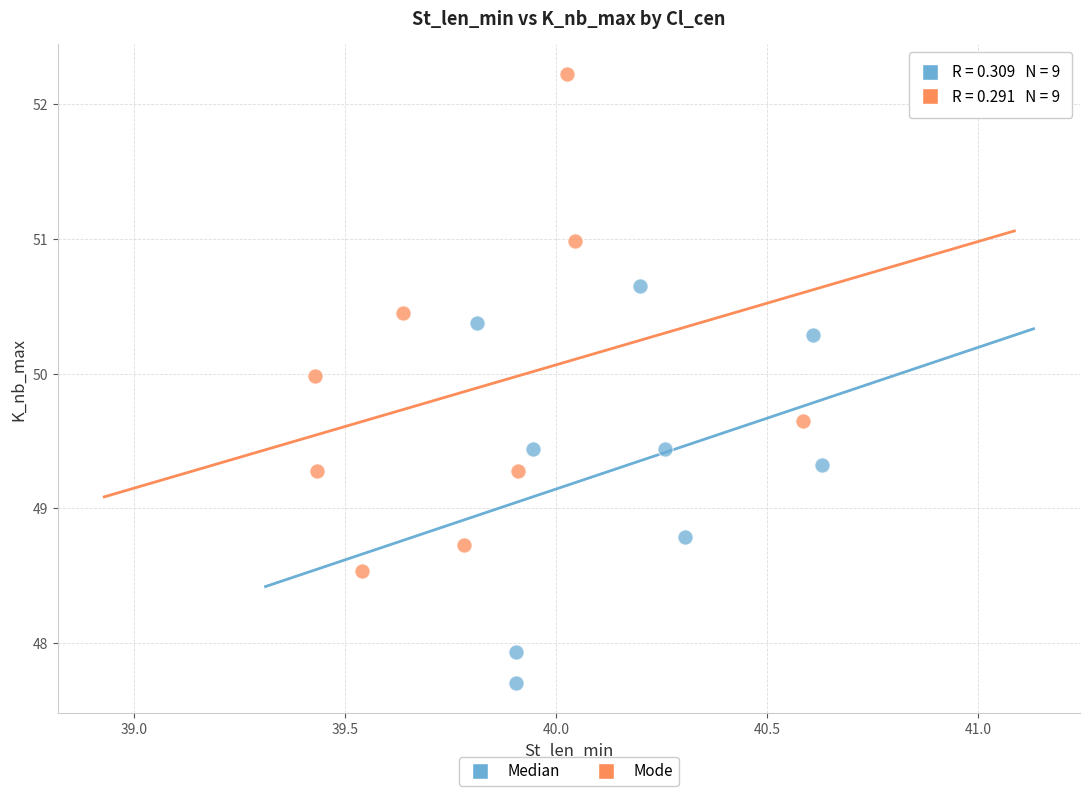

Which series contains the highest Y value?

Mode